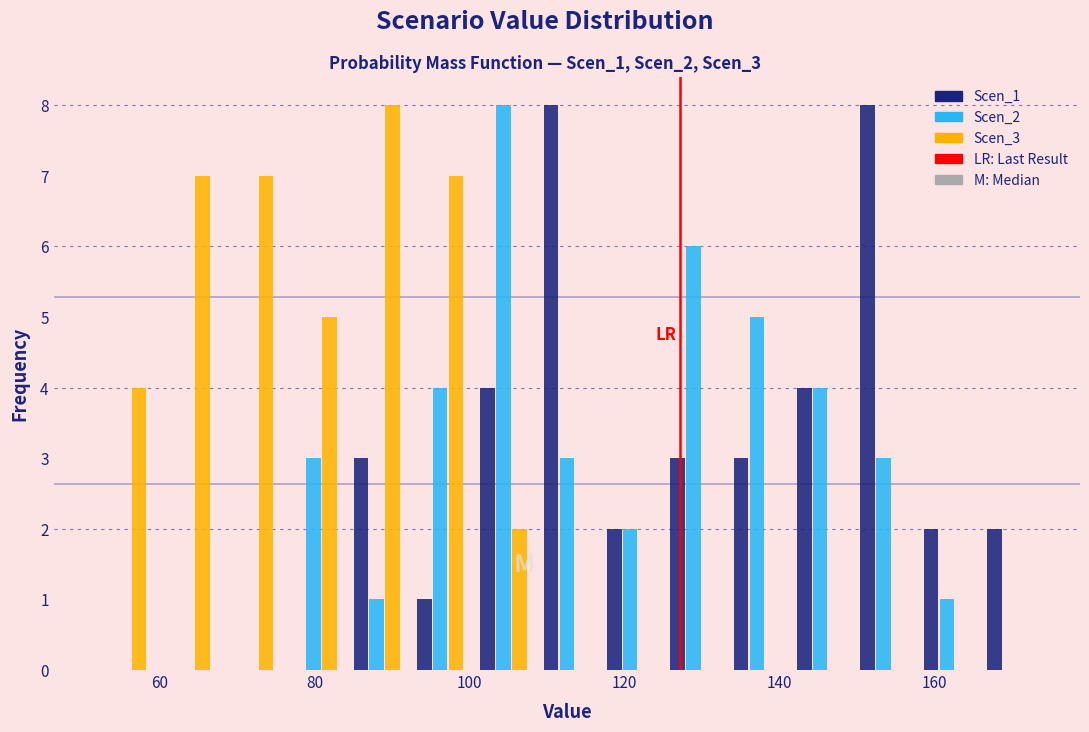

In the Scen_2 series, which range on the x-axis has the tallest bar?

100 to 108